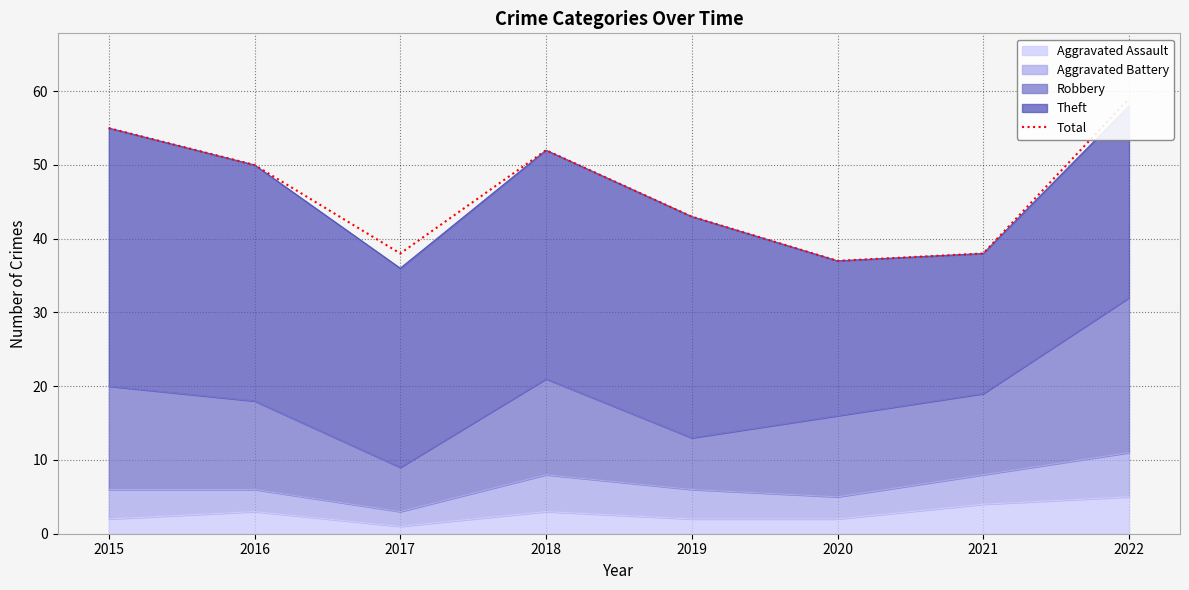

What is the change in value from 2017 to 2018?

+14